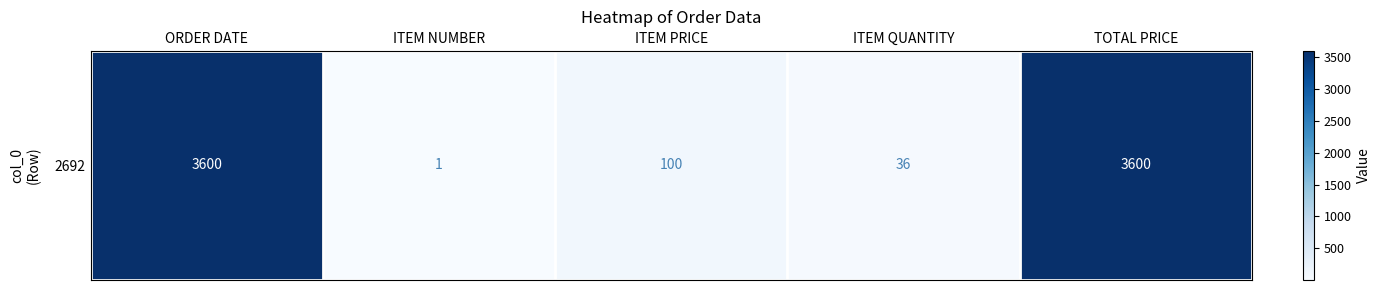

How many values are below 100?

2